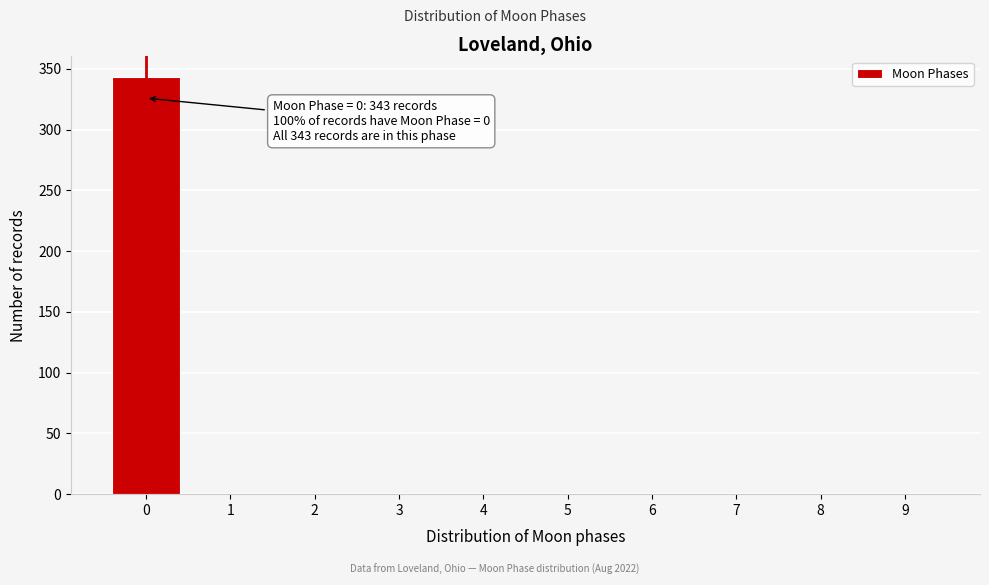

Reading right to left, what are all the values shown in this chart?

9=0	8=0	7=0	6=0	5=0	4=0	3=0	2=0	1=0	0=343